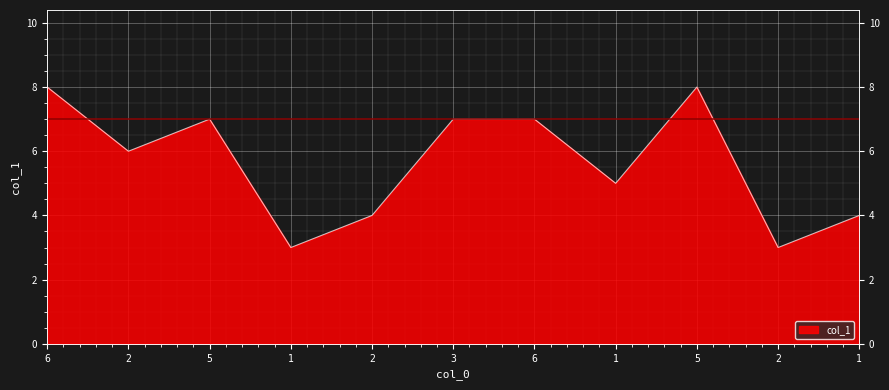

Approximately how many times larger is the value at 6 compared to 1?

2.0